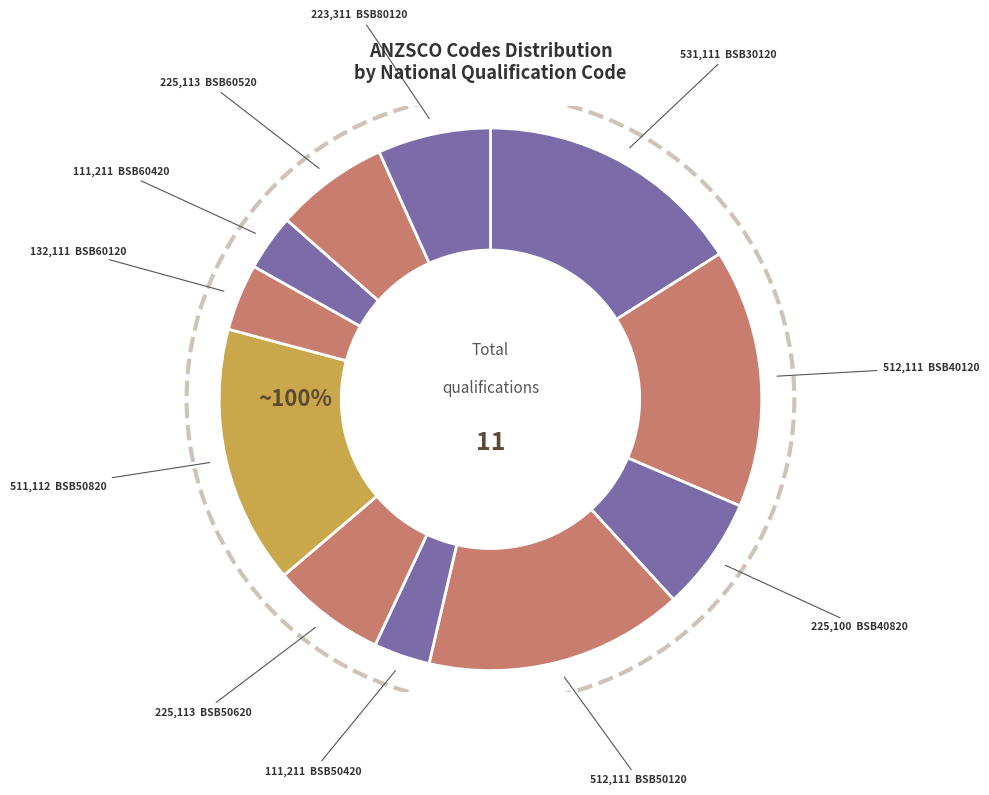

To the nearest percent, what percentage of the pie is BSB50420?

3%